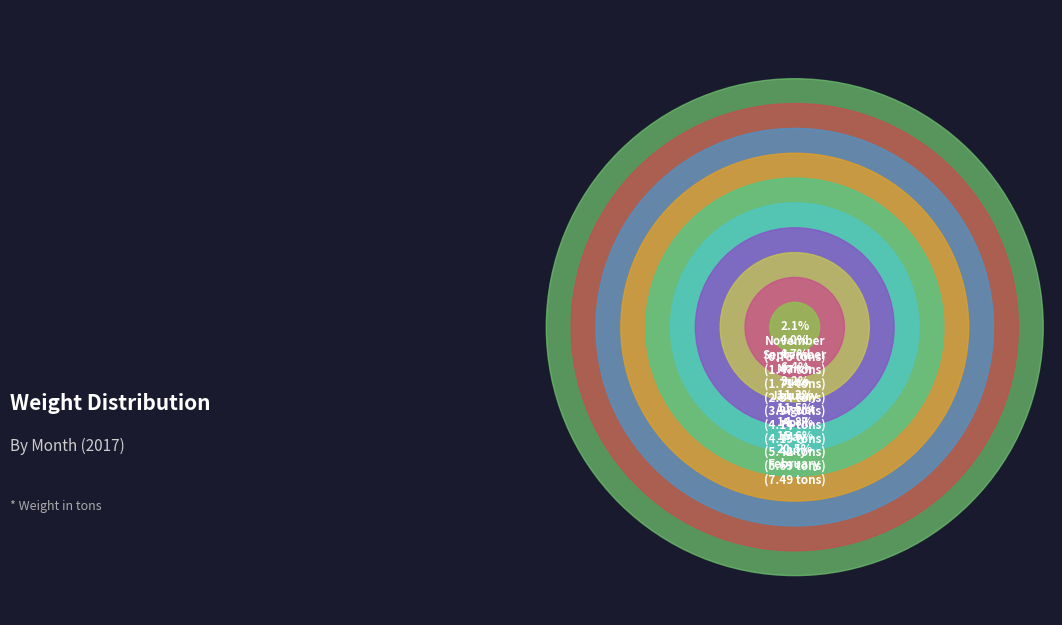

Rank the categories by value from highest to lowest.

February, July, May, April, August, January, June, March, September, November